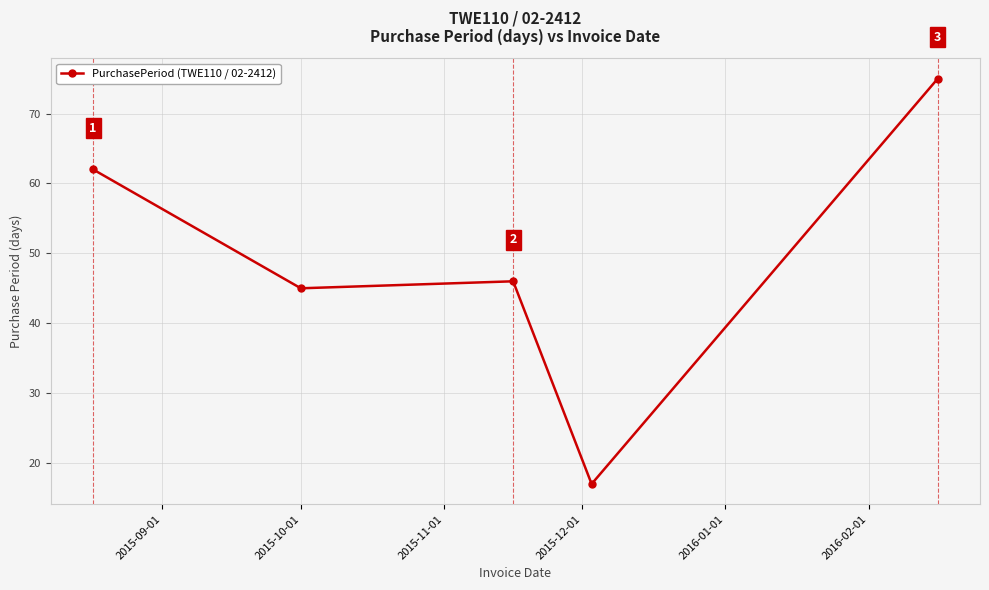

True or false: the data has more than 1 interior local peaks.

False